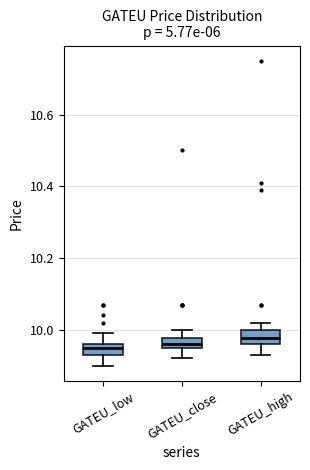

Where is the upper edge of the box for GATEU_close on the y-axis? The values are not printed on the chart, so give them approximately, as read against the axis.

9.98